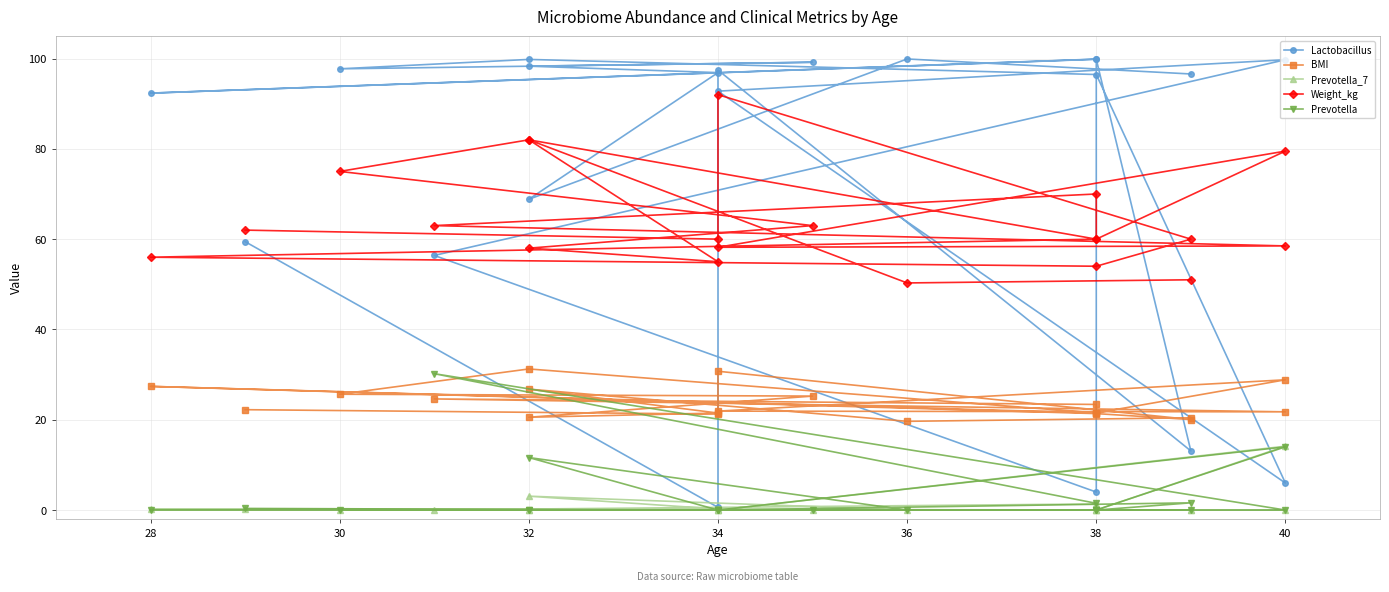

What is the sum of all Prevotella_7 values?

19.6